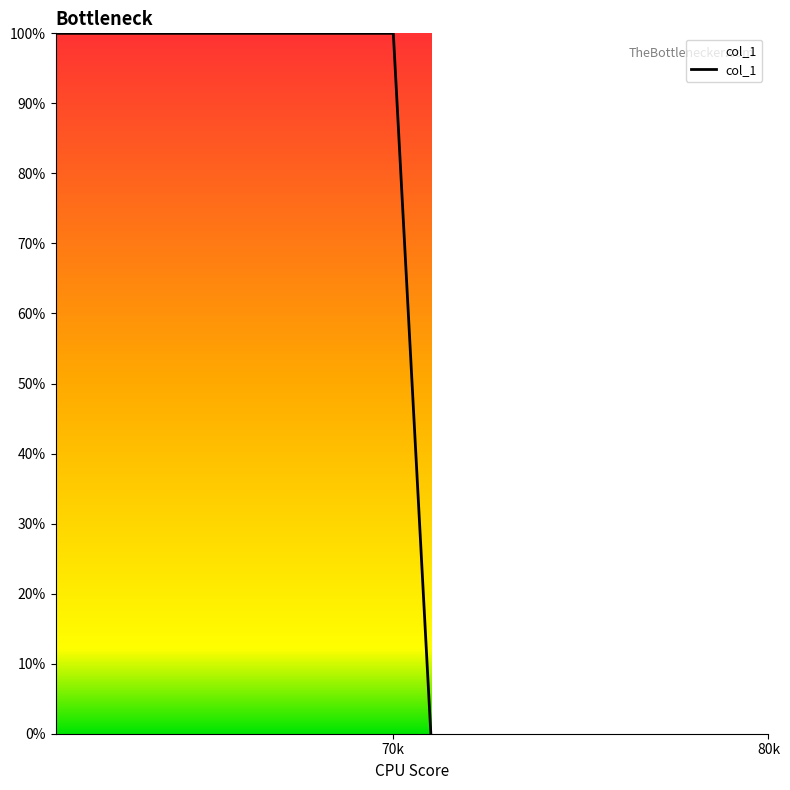

What is the maximum value shown in the chart?

100.0